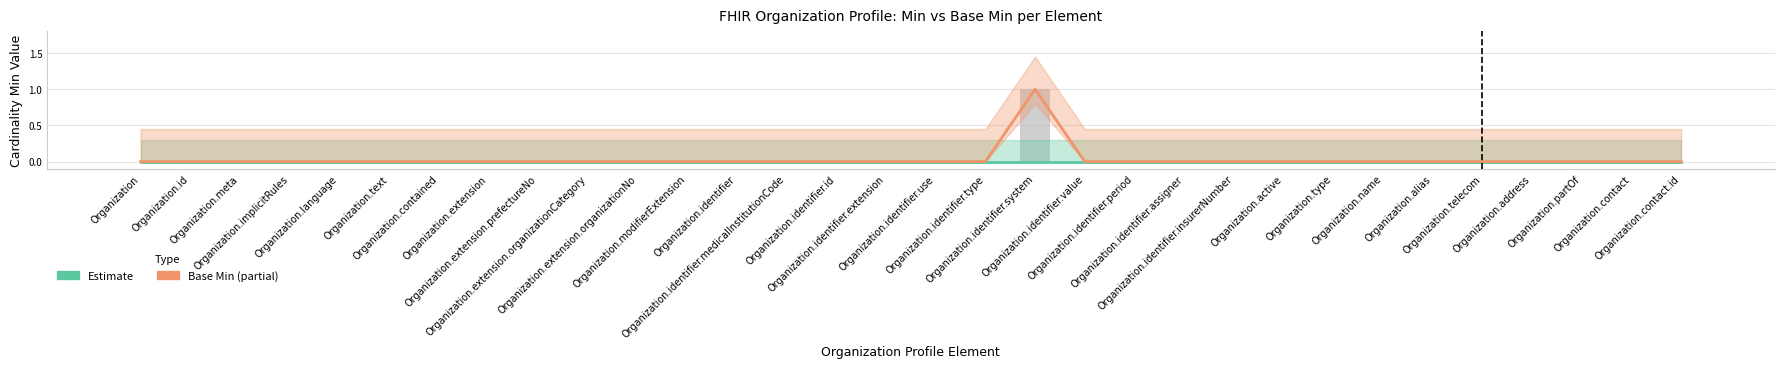

Between Organization.modifierExtension and Organization.extension.prefectureNo, which is larger?

Organization.modifierExtension